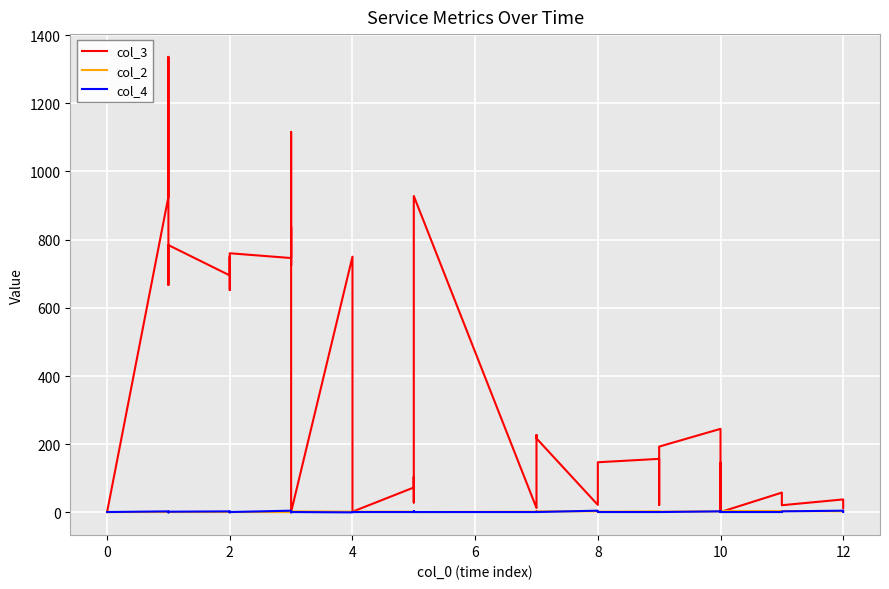

After their last crossing, which series has the higher values: col_4 or col_2?

col_2